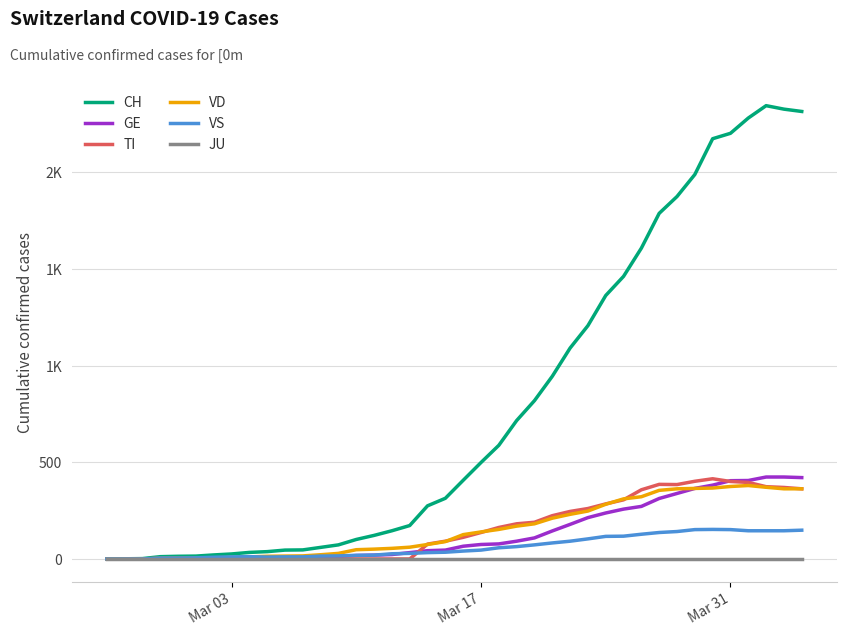

Is this an area chart (filled region under the line)?

No